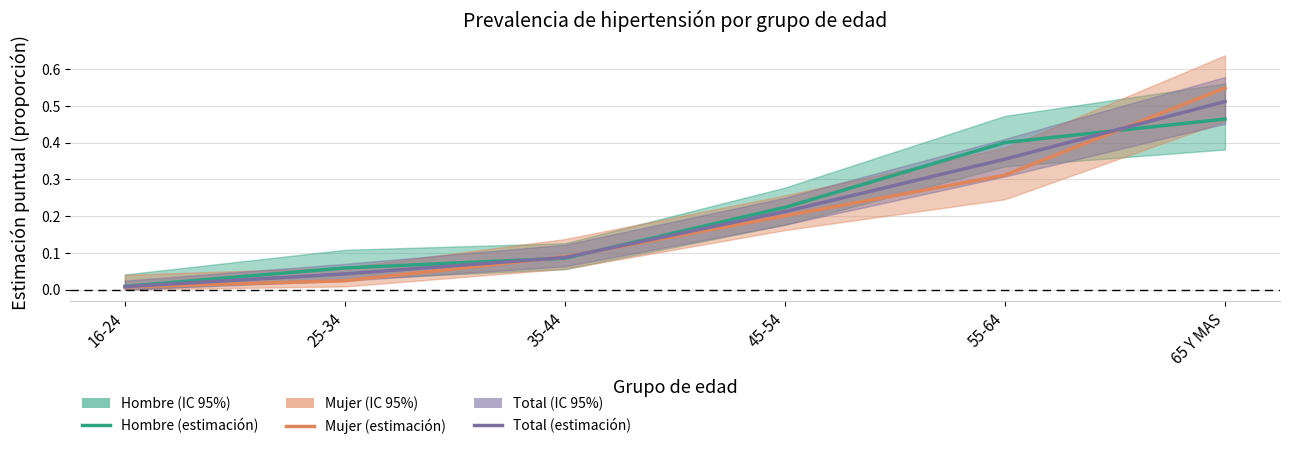

Is it true that Hombre (estimación) equals 0.2 at 45-54?

True